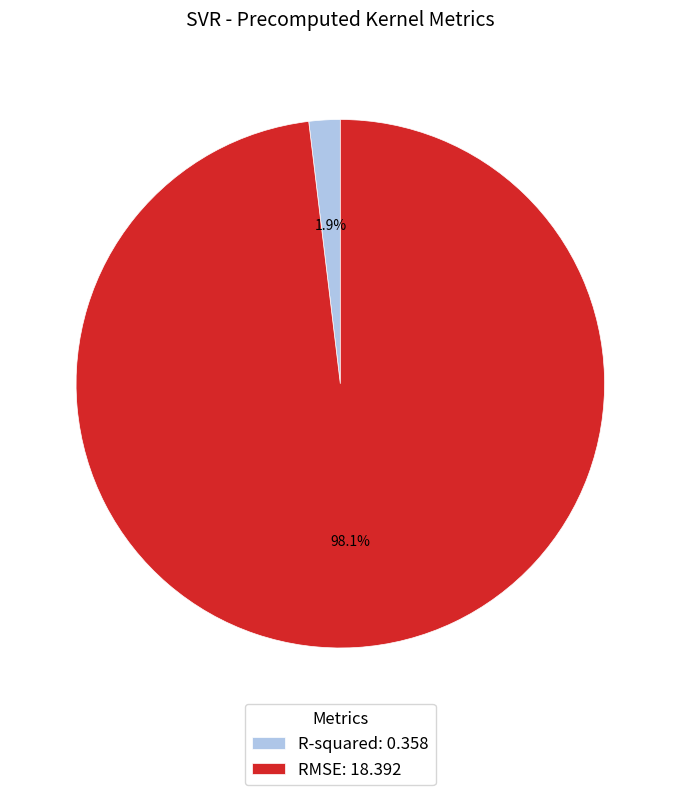

Which category accounts for the majority?

RMSE